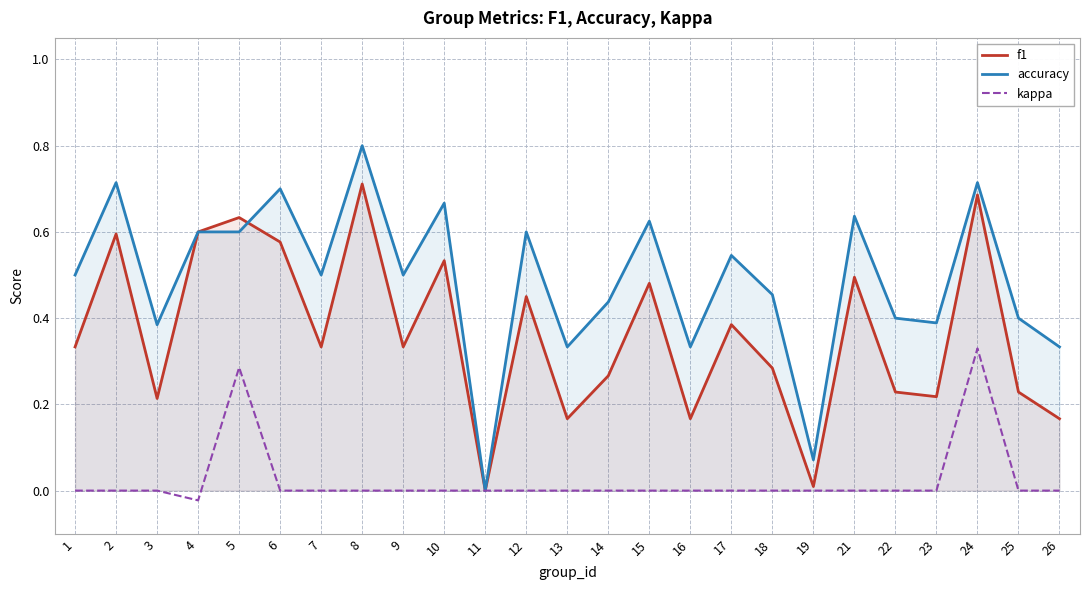

What is the difference between the maximum and minimum values in the accuracy series?

0.8